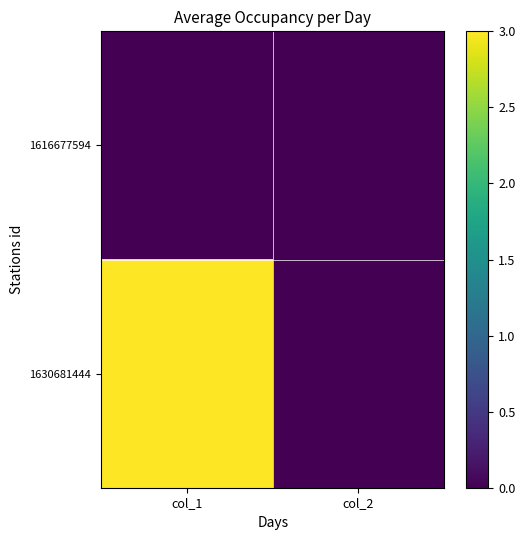

Reading right to left, list all the values displayed in this chart.

1616677594: col_2=0	col_1=0
1630681444: col_2=0	col_1=3